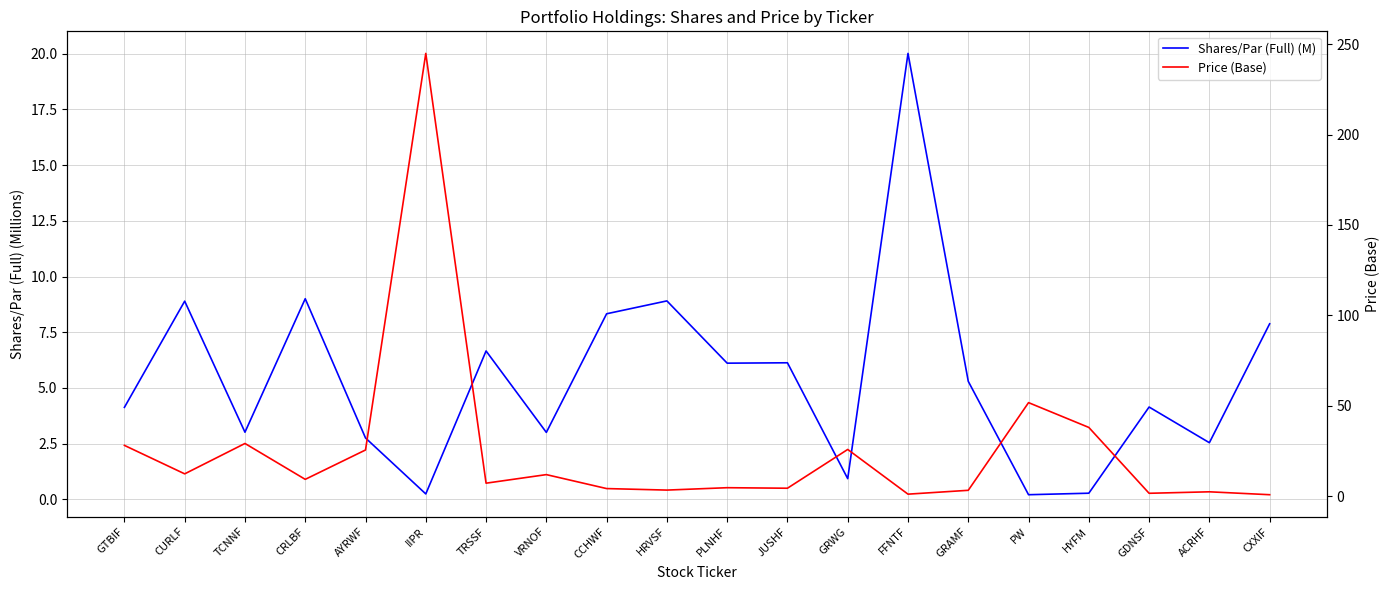

Between which two adjacent categories do Price (Base) and Shares/Par (Full) (M) first intersect?

VRNOF and CCHWF